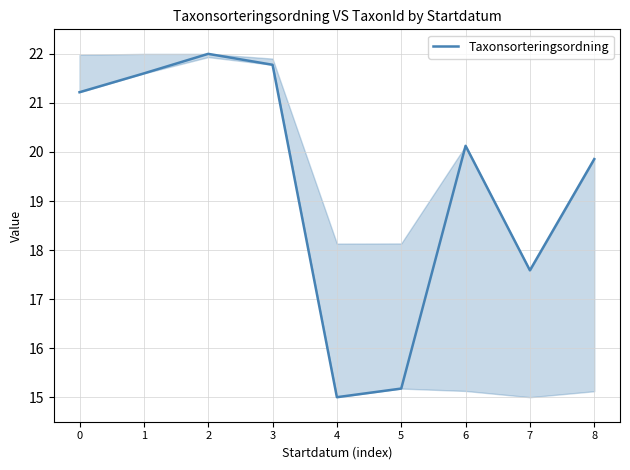

At which category does the data reach its first local peak?

2